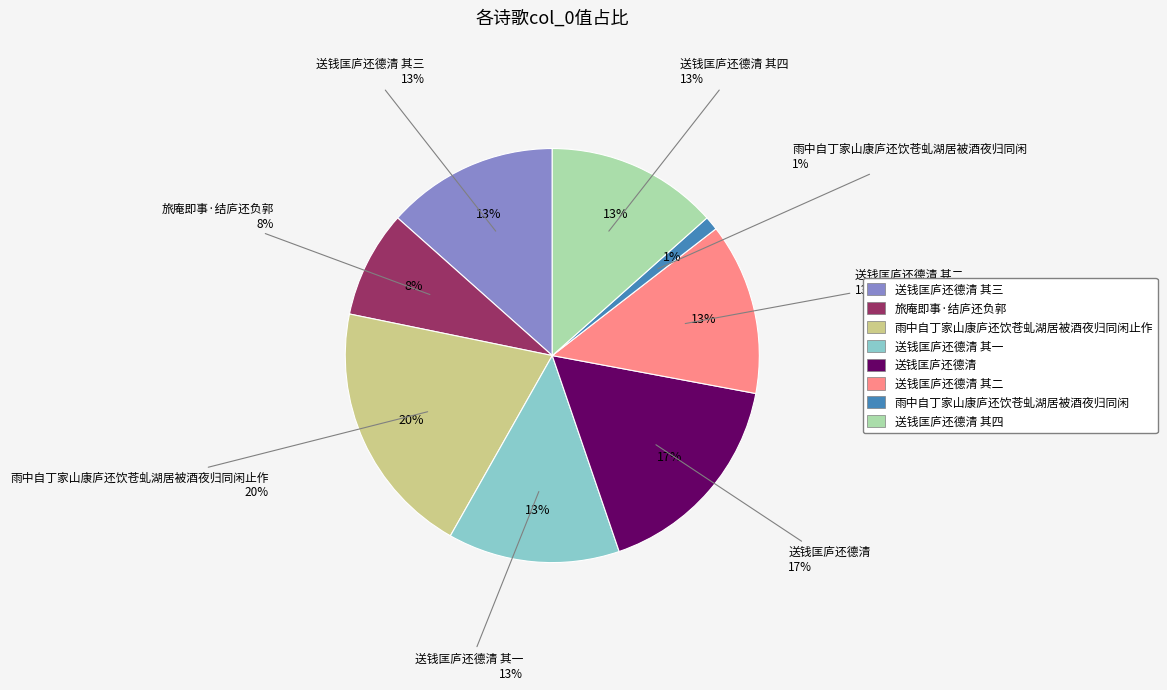

Count the number of slices in the pie.

8